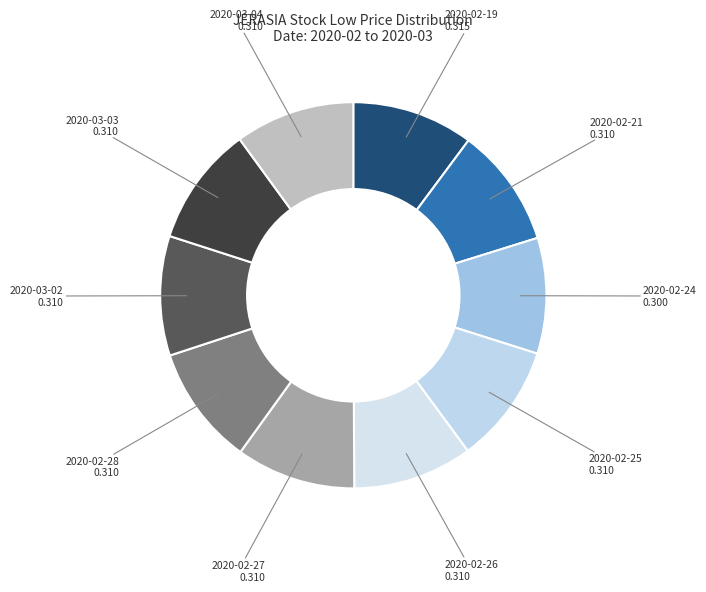

How many slices are in this pie chart?

10